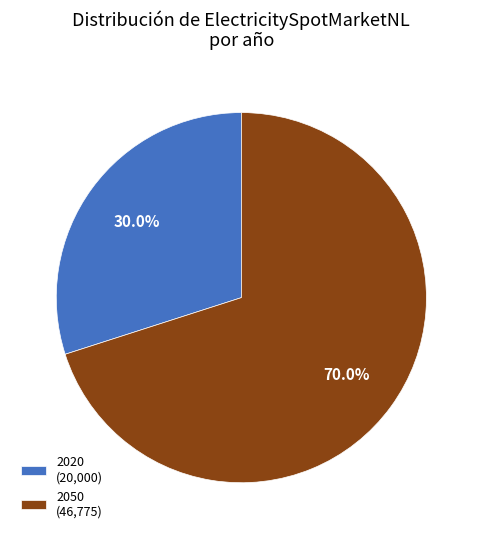

Count the number of slices in the pie.

2